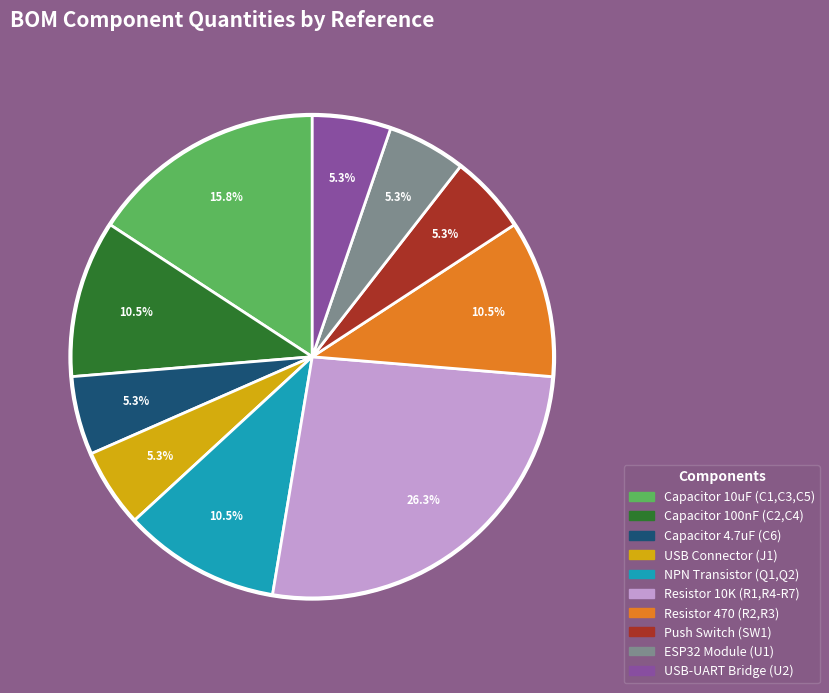

What is the total percentage of Capacitor 100nF (C2,C4) and USB-UART Bridge (U2)?

15.8%